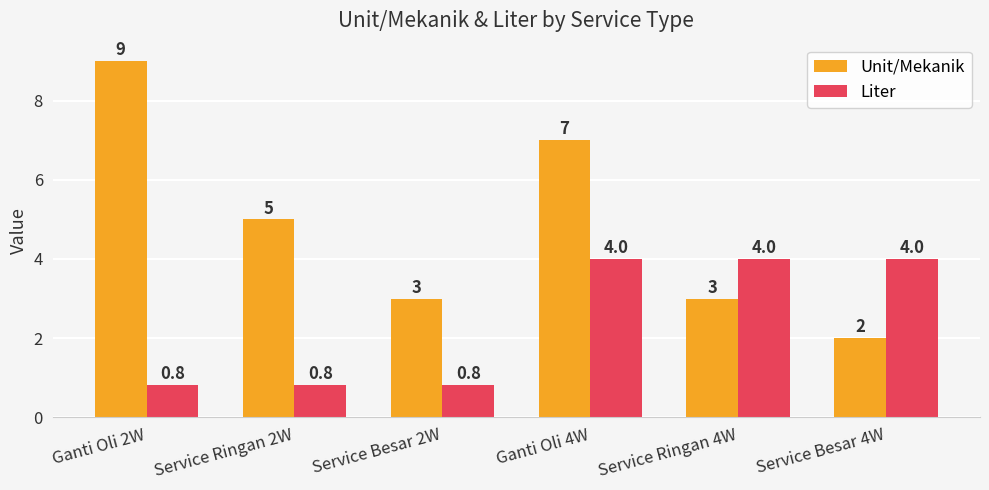

How many data points does each series have?

6